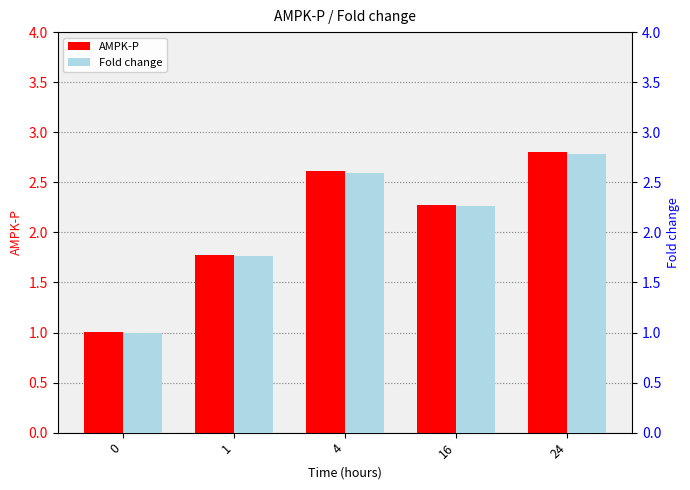

Reading left to right, extract all data points from this chart.

AMPK-P: 1.0	1.8	2.6	2.3	2.8
Fold change: 1.0	1.8	2.6	2.3	2.8